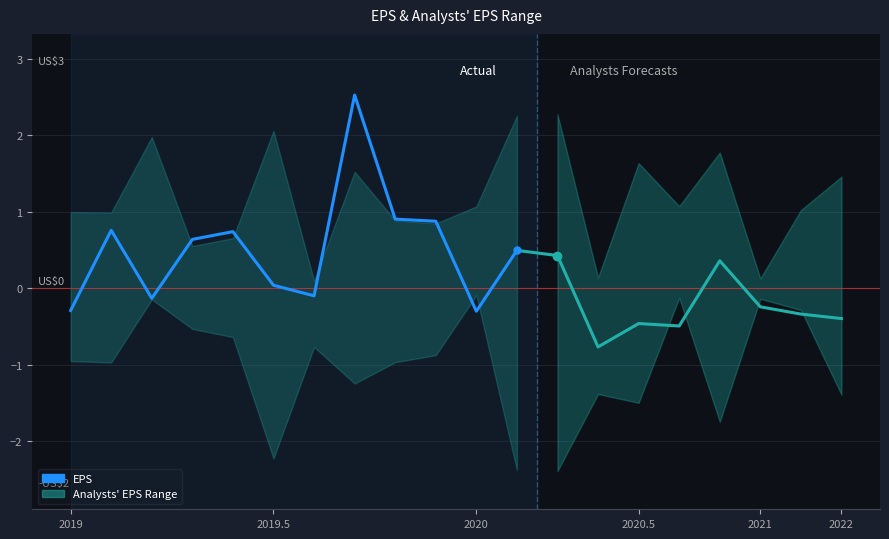

Does the chart have visible grid lines?

Yes